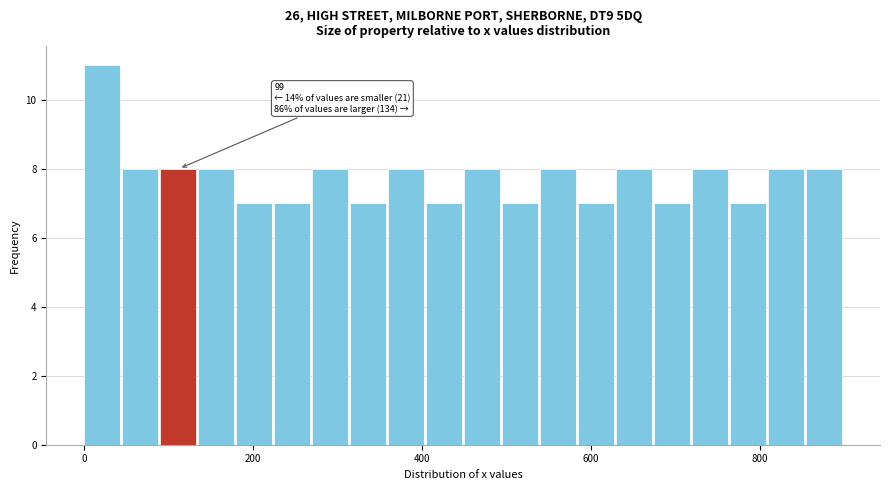

Around what value on the x-axis is the tallest bar? Give the approximate position of its centre, as read against the axis.

20